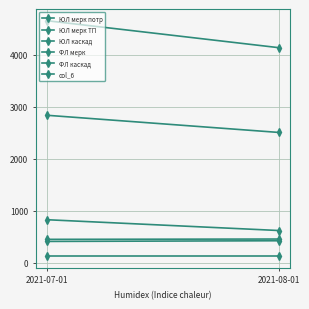

What is the sum of all ЮЛ мерк ТП values?

906